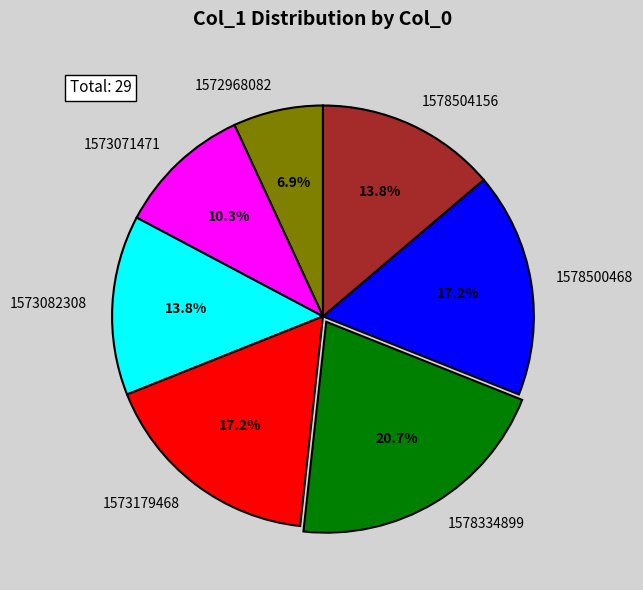

Approximately how many times larger is the value at 1572968082 compared to 1573179468?

0.4